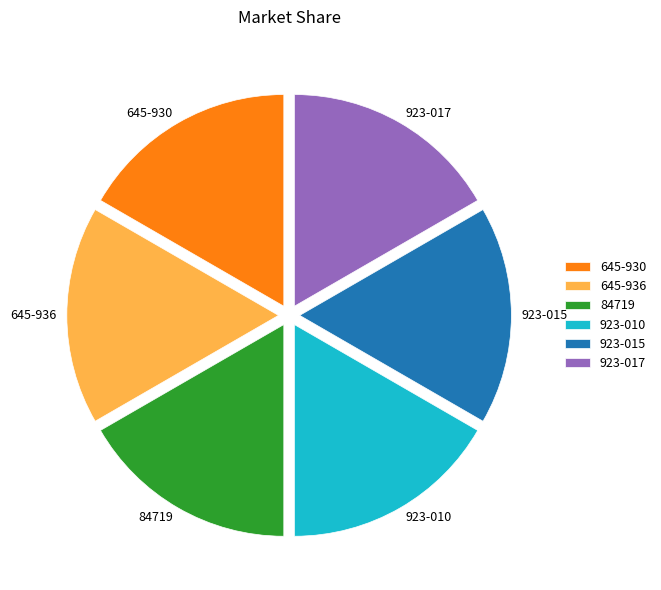

What is the ratio of the value at 923-010 to the value at 923-015?

1.0